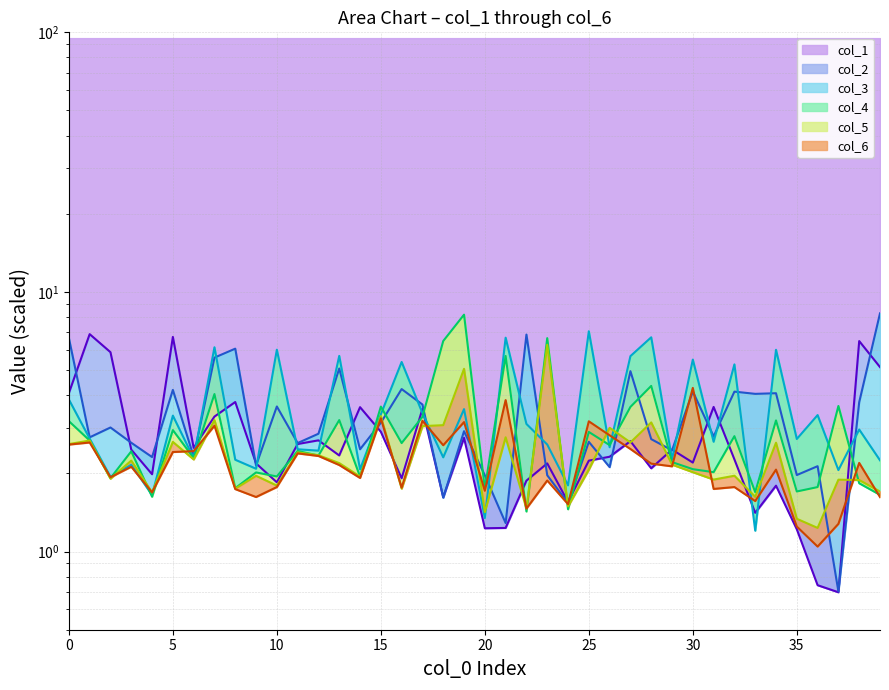

Does the chart have visible grid lines?

Yes